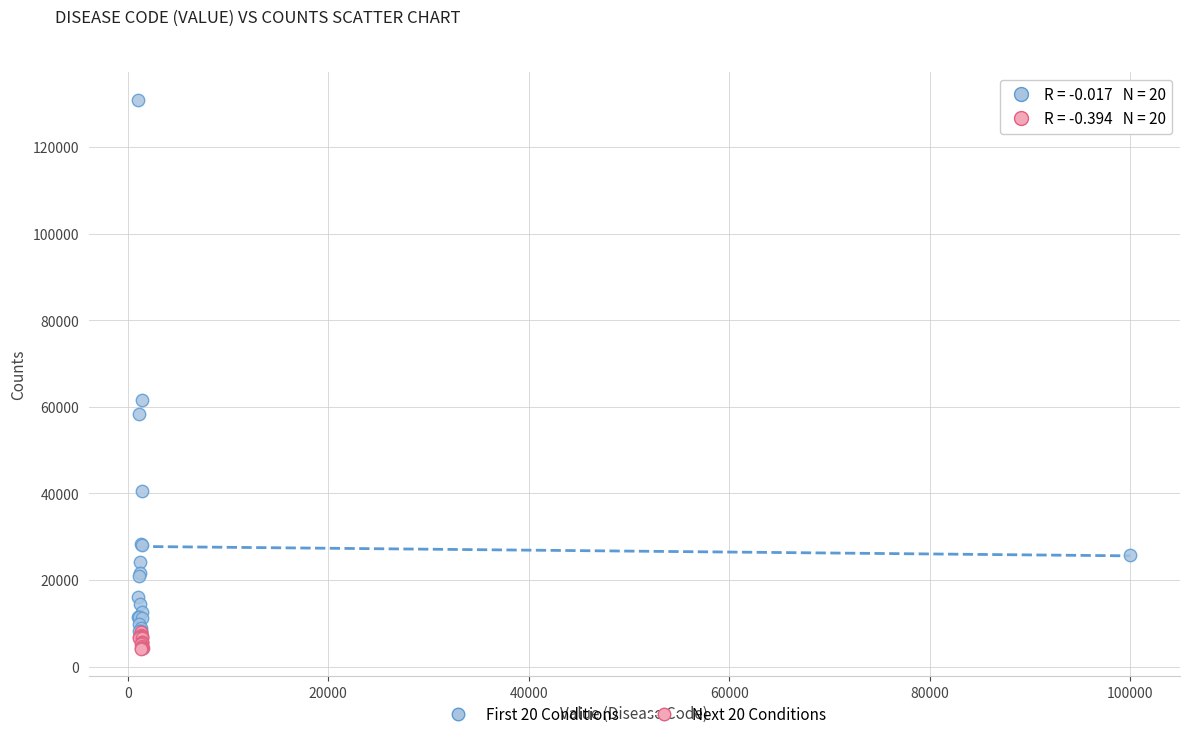

Which series contains the highest Y value?

First 20 Conditions